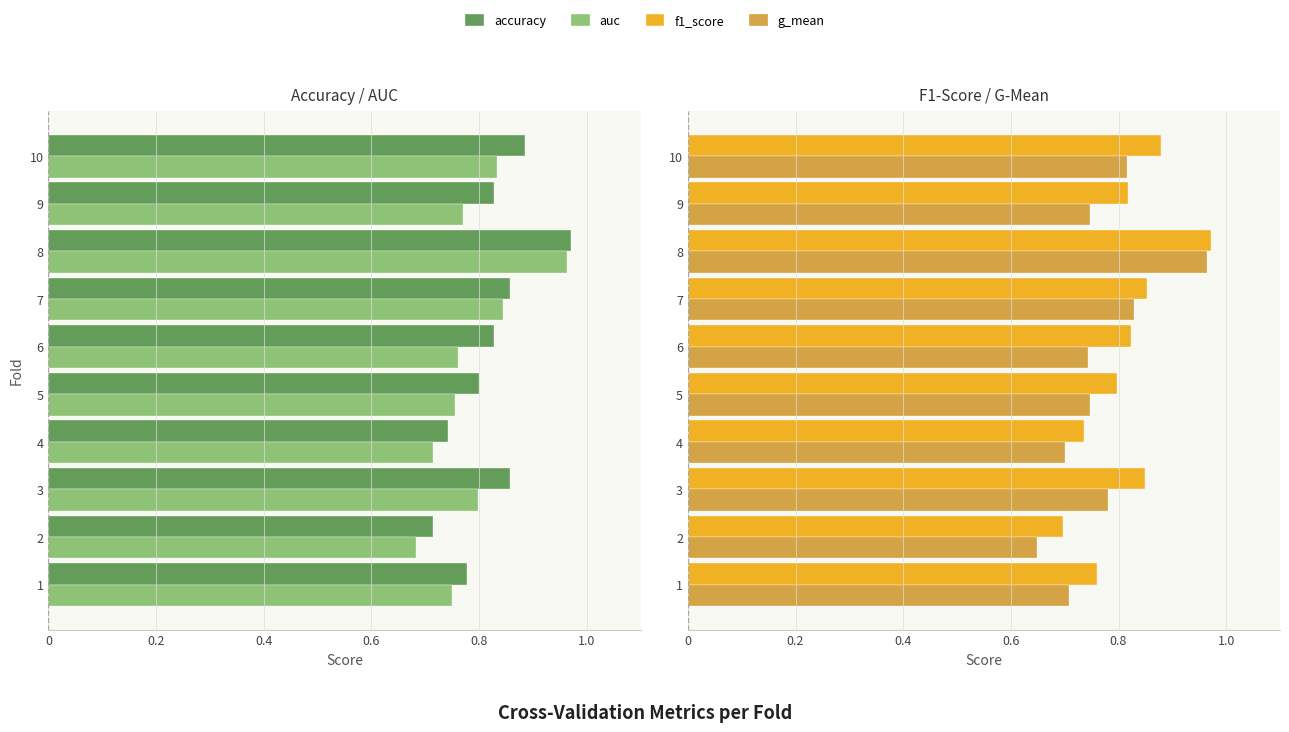

What is the difference between the maximum and second lowest values in the f1_score series?

0.2